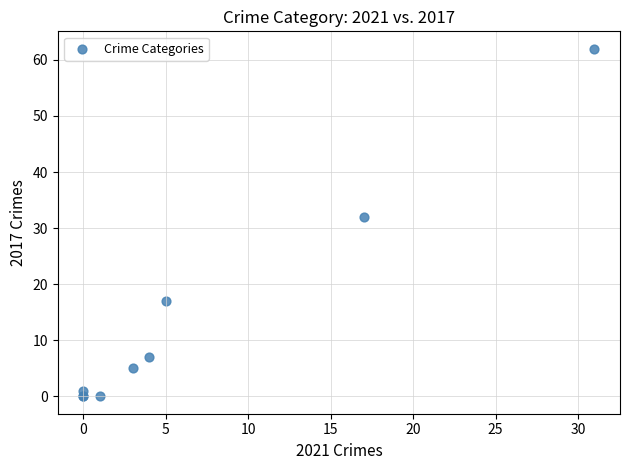

What Y value in the scatter plot is closest to 31?

32